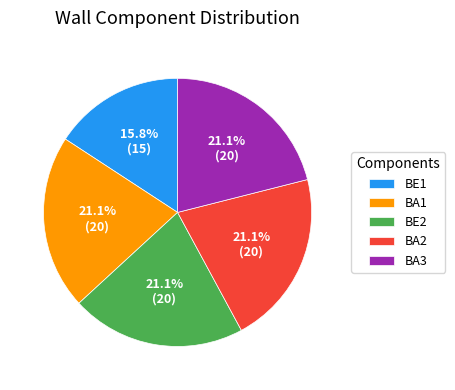

Which category has the smallest portion of the pie?

BE1